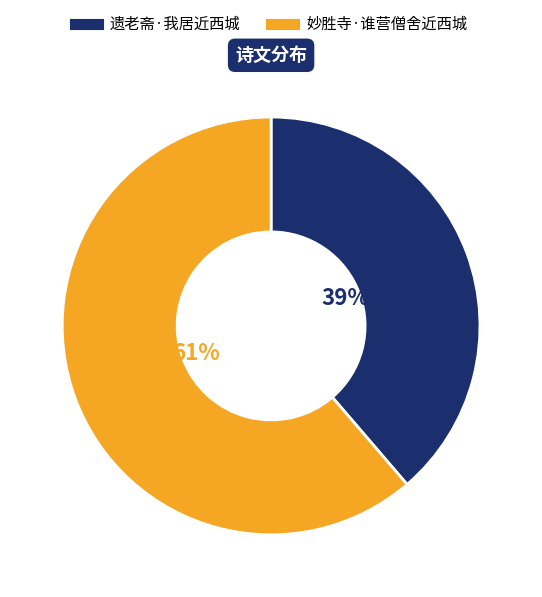

To the nearest percent, what percentage of the pie is 遗老斋·我居近西城?

39%